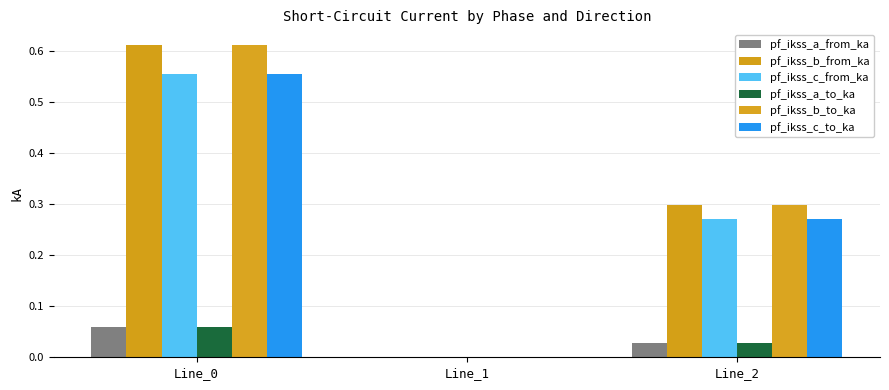

The pf_ikss_c_from_ka series shows 0.0 at Line_1. True or false?

True